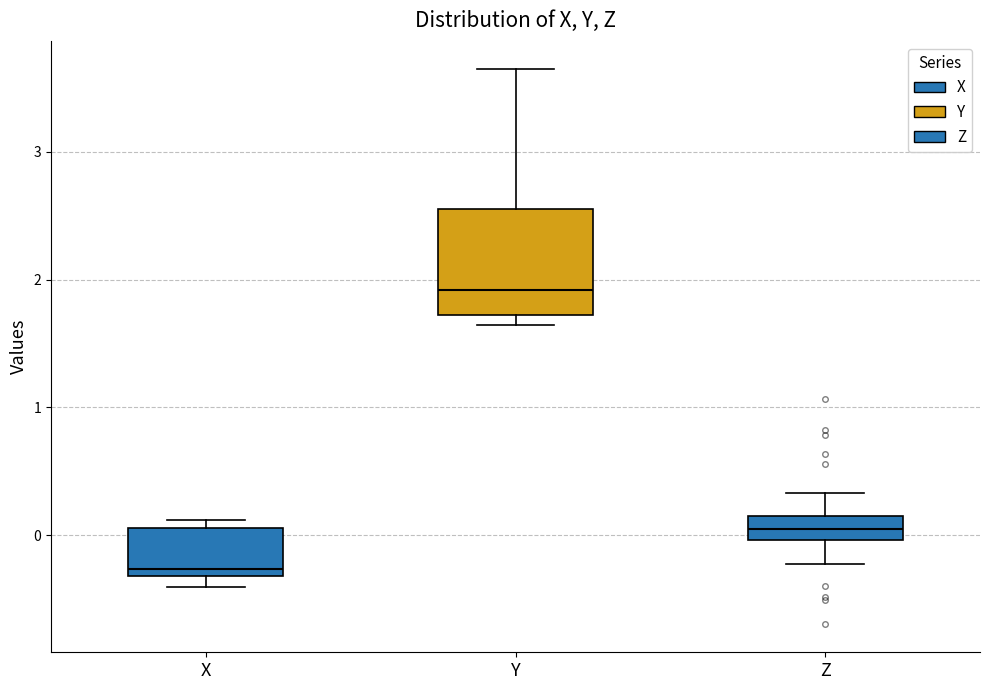

Reading left to right, transcribe this box plot: for each box, give where its median line is, the range the box spans, and where its two whiskers end, as read against the y-axis. The values are not printed on the chart, so give them approximately, as read against the axis.

X: median -0.3 (just above the box's lower edge), box -0.3 to 0.1, whiskers -0.4 to 0.1 (just above the box's upper edge)
Y: median 1.9, box 1.7 to 2.6, whiskers 1.6 to 3.7
Z: median 0.0 (inside the box), box 0.0 to 0.2, whiskers -0.2 to 0.3